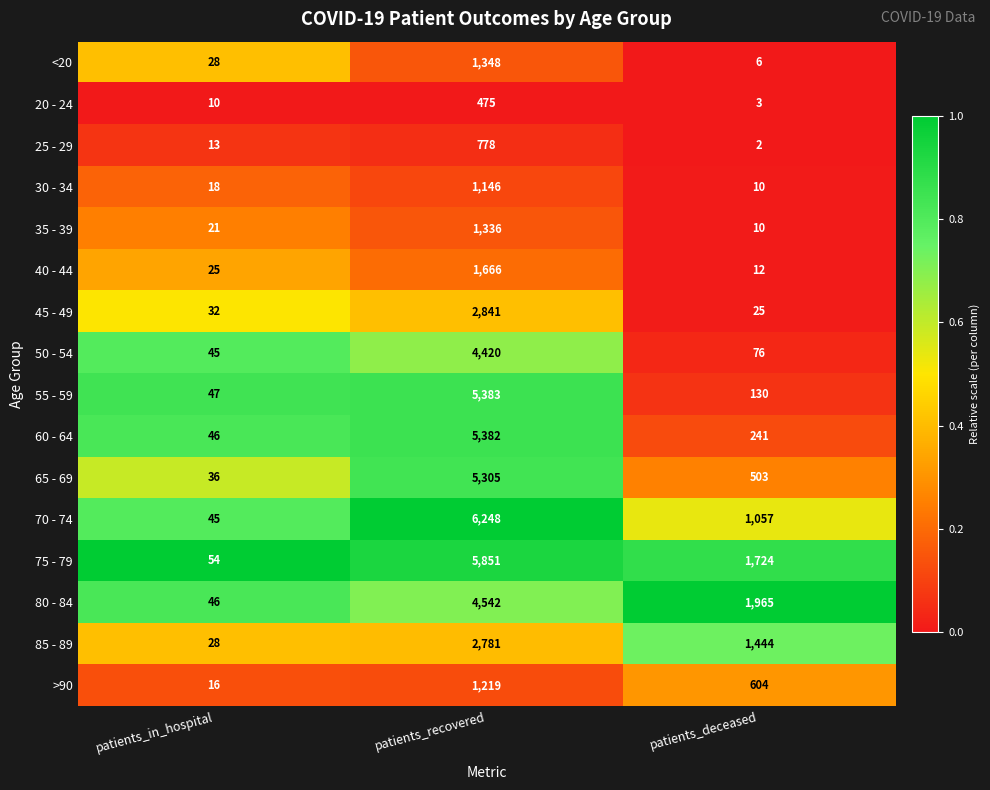

Is it true that 80 - 84 equals 4542 at patients_recovered?

True